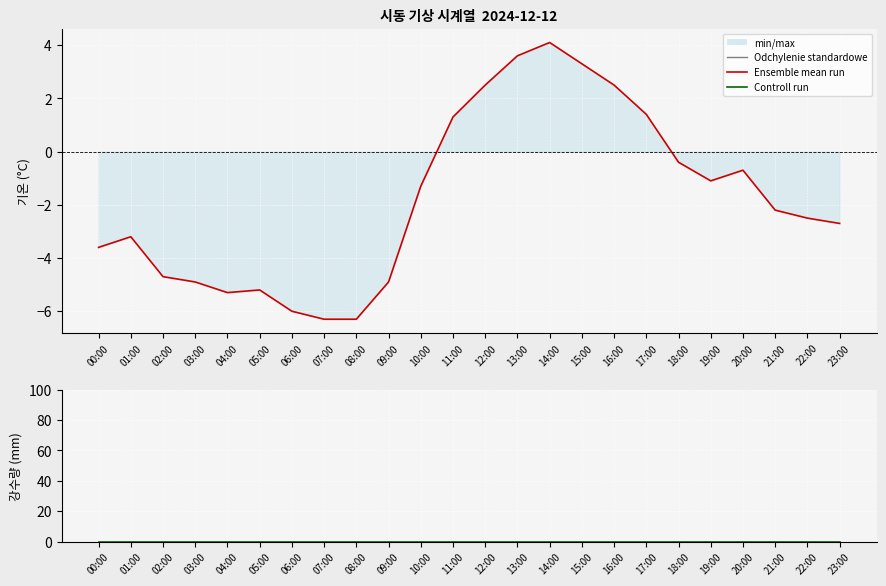

List the series in order of their overall mean, lowest first.

Ensemble mean run, 강수량(mm)